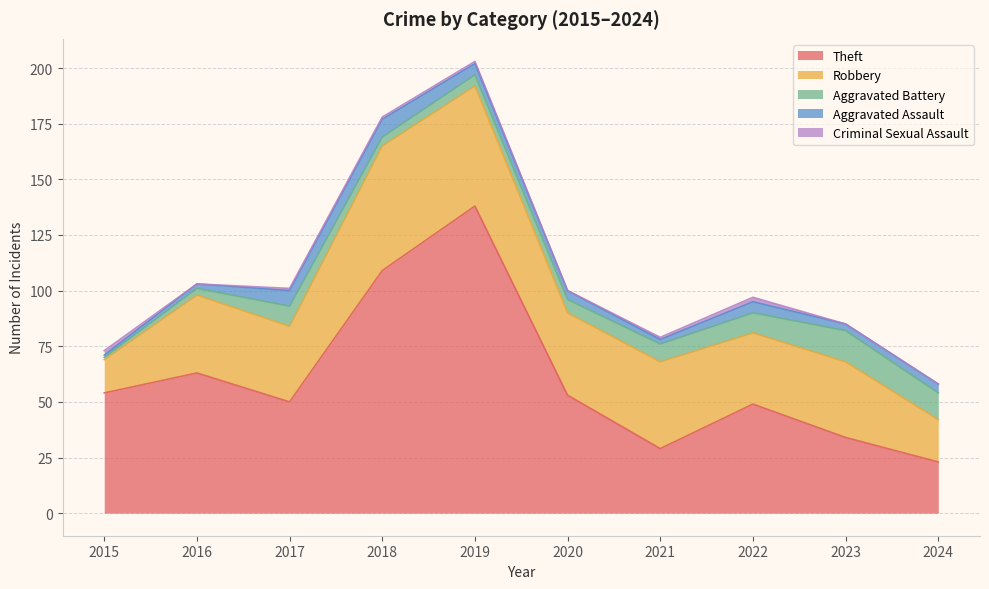

Does the chart have visible grid lines?

Yes